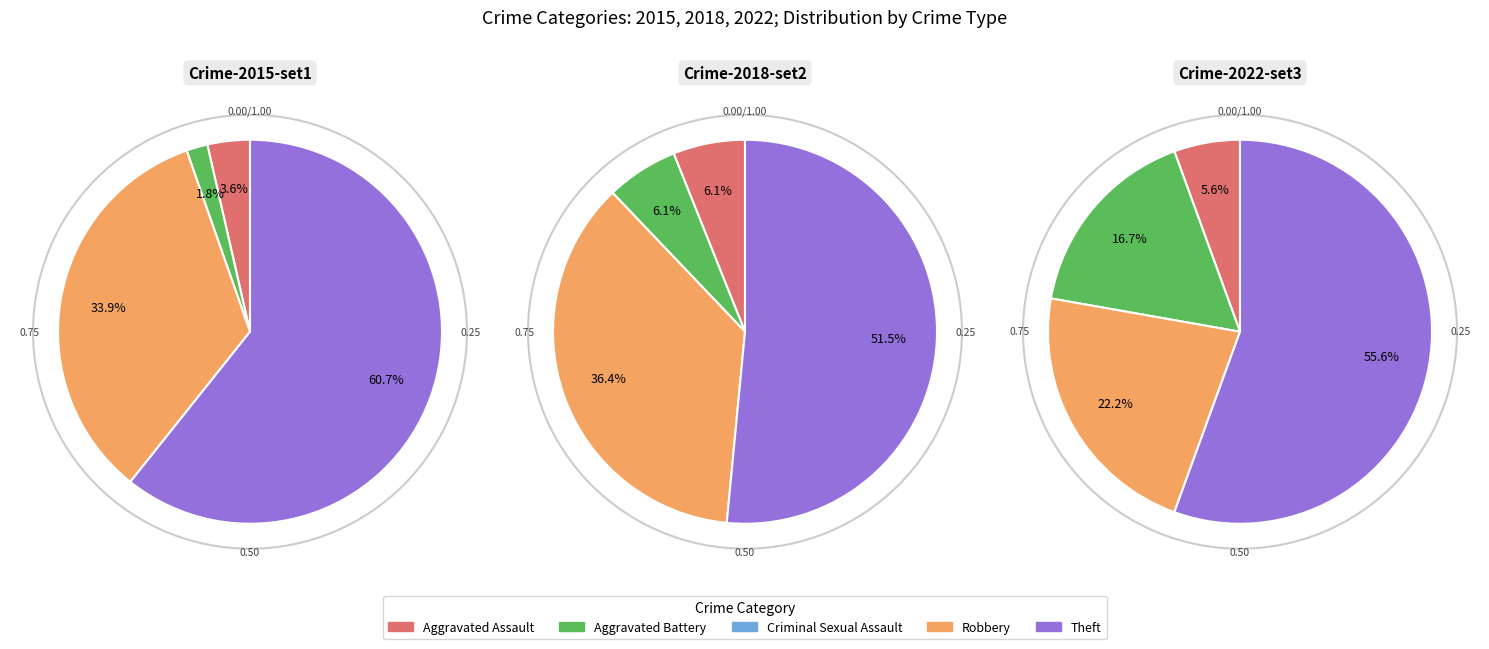

Rank the categories by 2018 value from highest to lowest.

Theft, Robbery, Aggravated Assault, Aggravated Battery, Criminal Sexual Assault